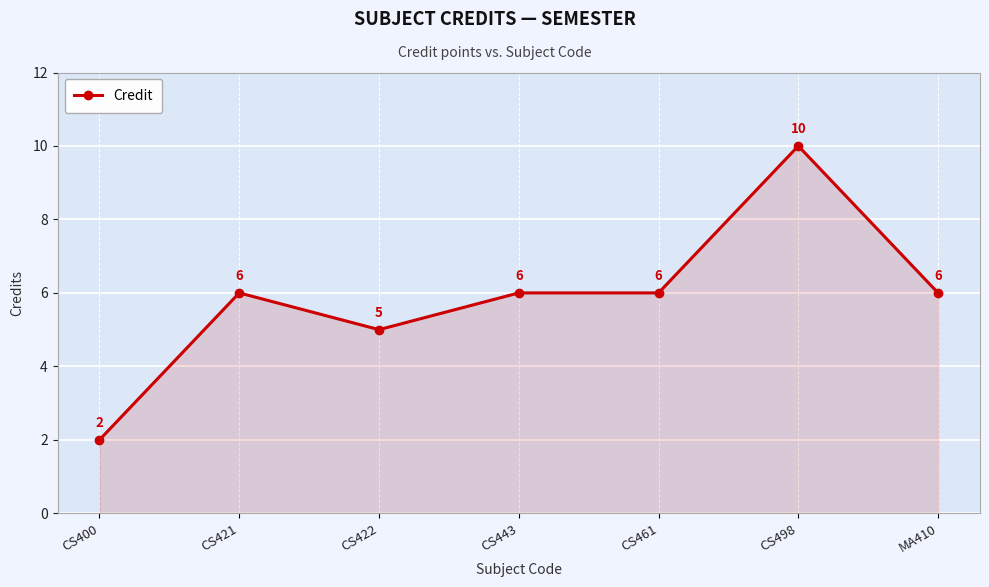

How many values are between 5 and 6?

5